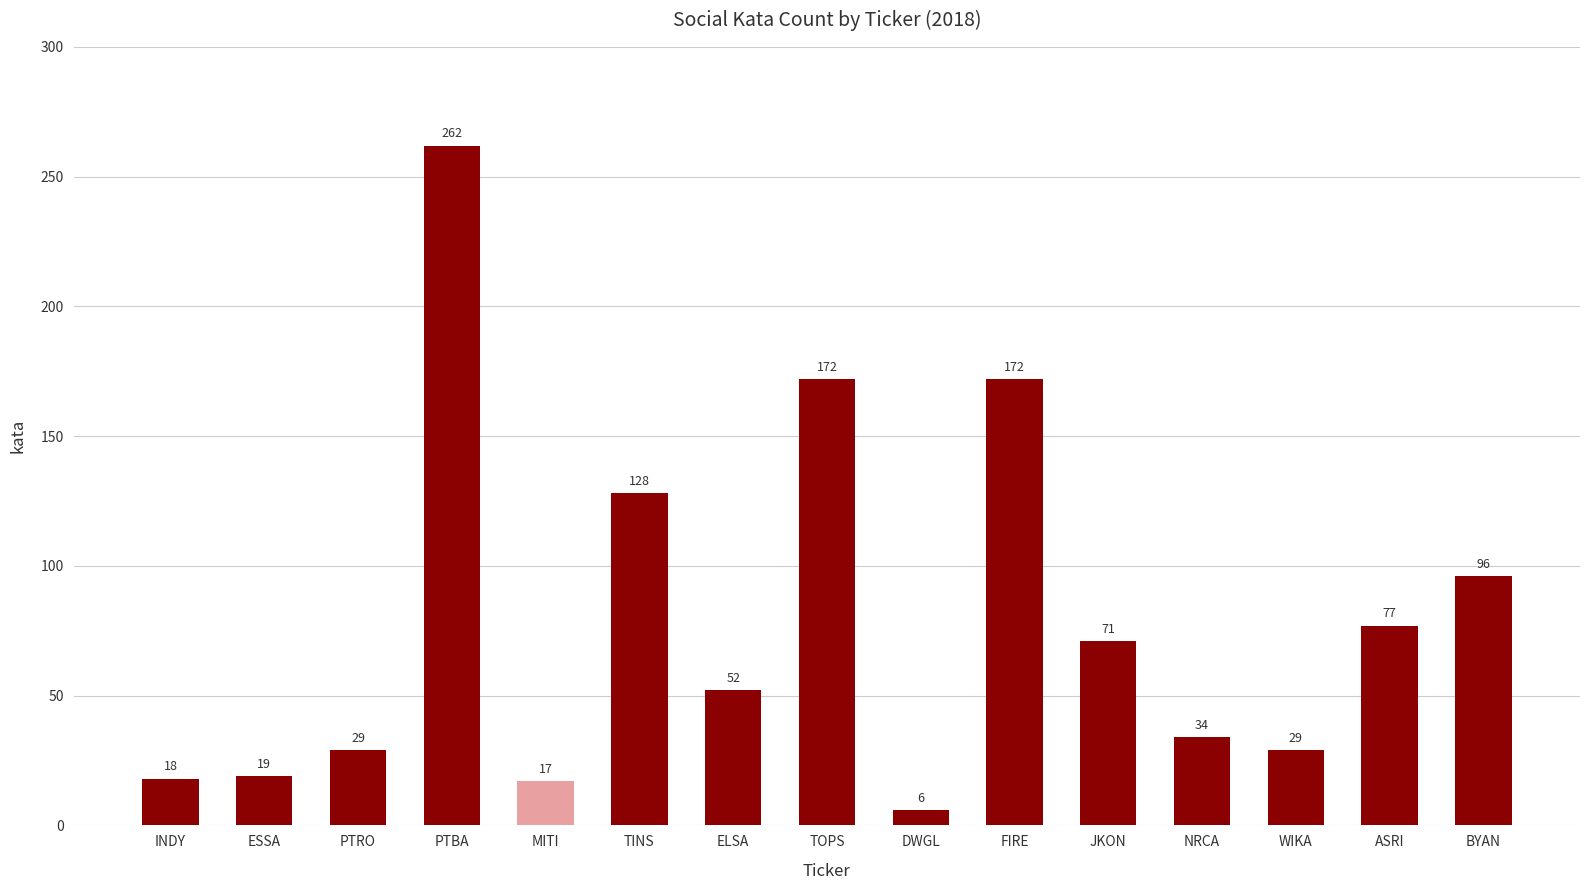

What is the difference between the maximum and second lowest values?

245